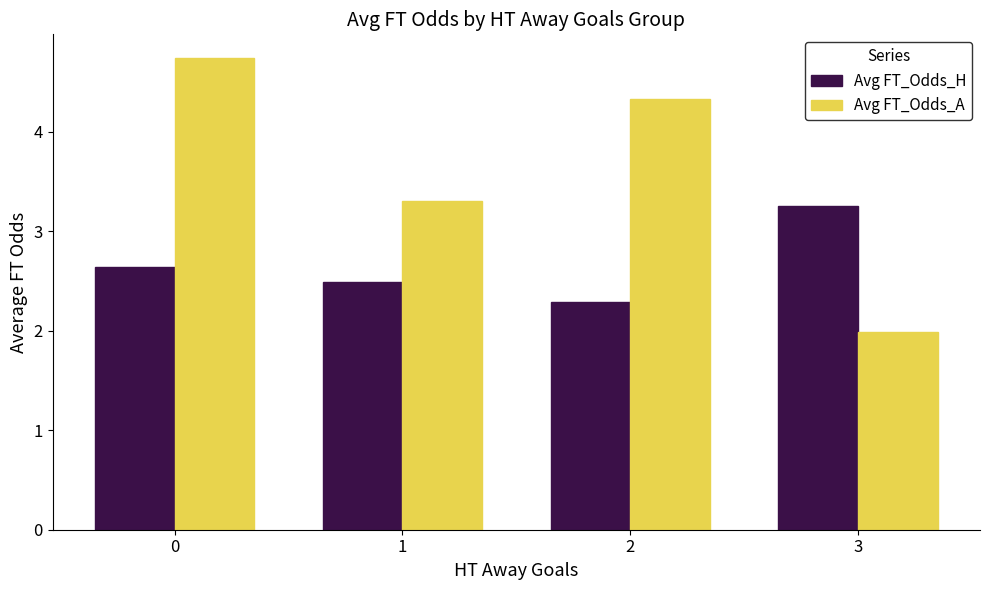

The value of Avg FT_Odds_H at 3 is 1.2. True or false?

False